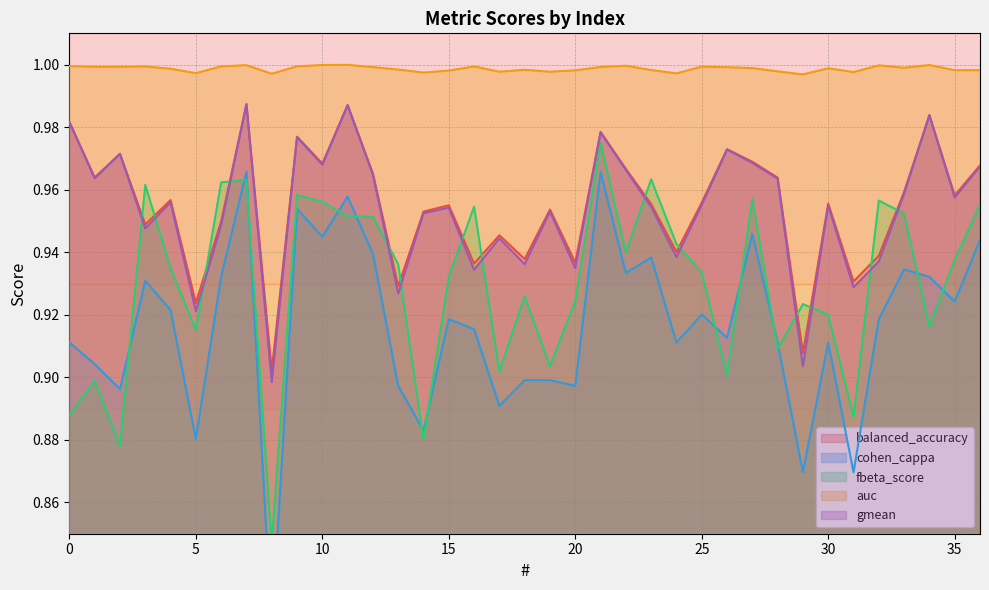

Does the chart display data point markers on the line(s)?

No